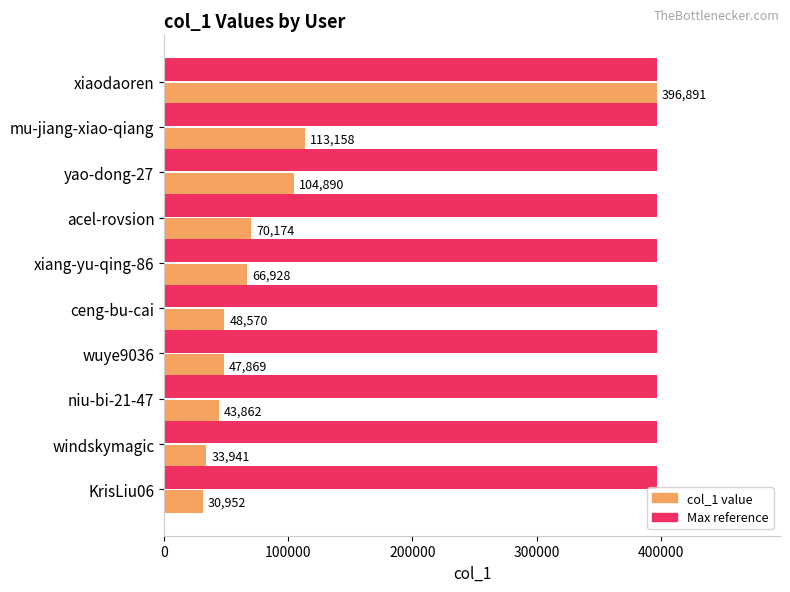

What is the spread (max minus min) of values at ceng-bu-cai?

348321